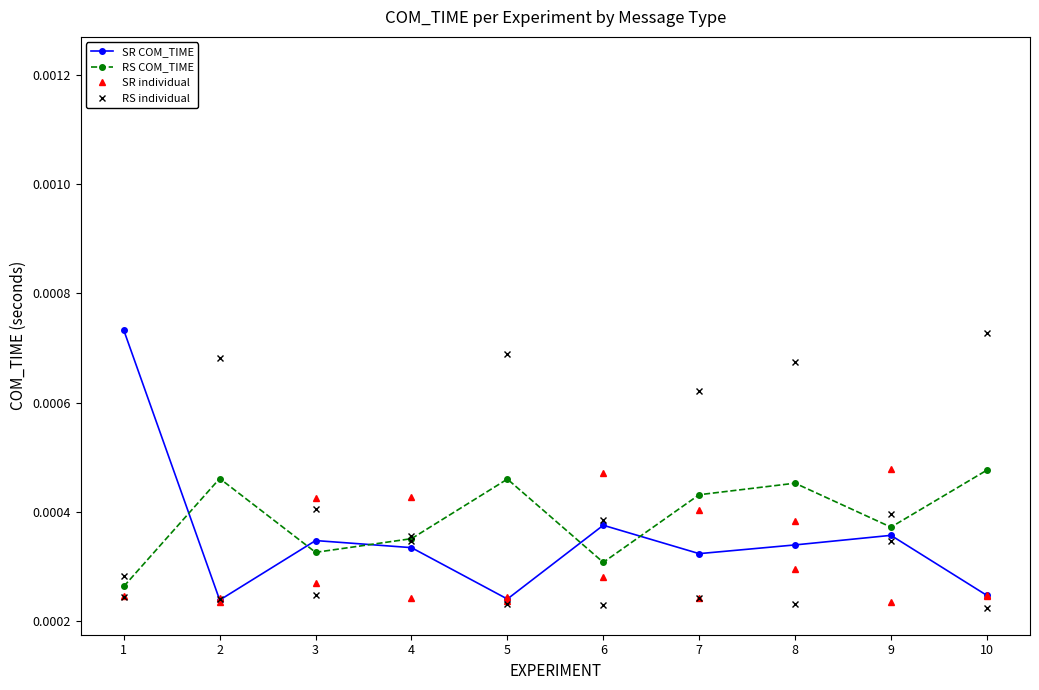

List the series in order of their peak value, lowest first.

RS COM_TIME, SR COM_TIME